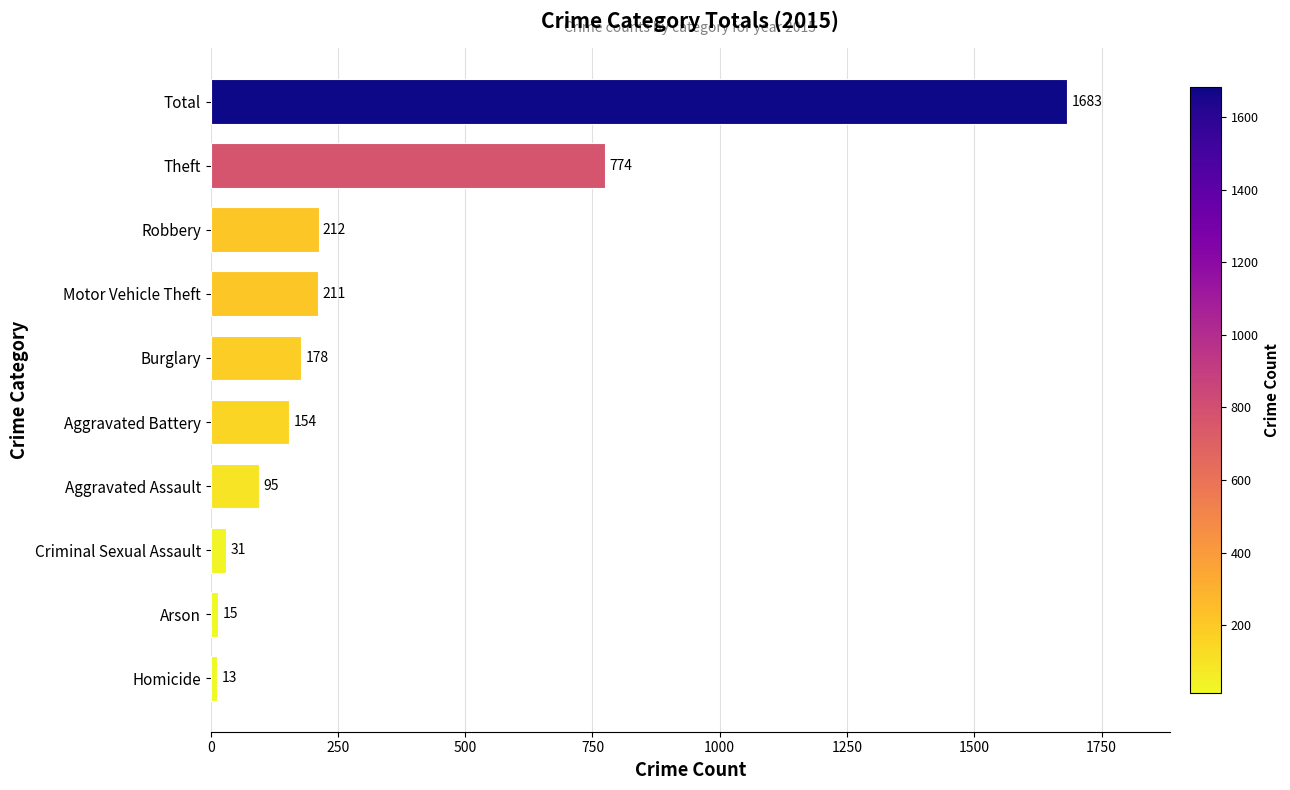

Between Burglary and Total, which is larger?

Total